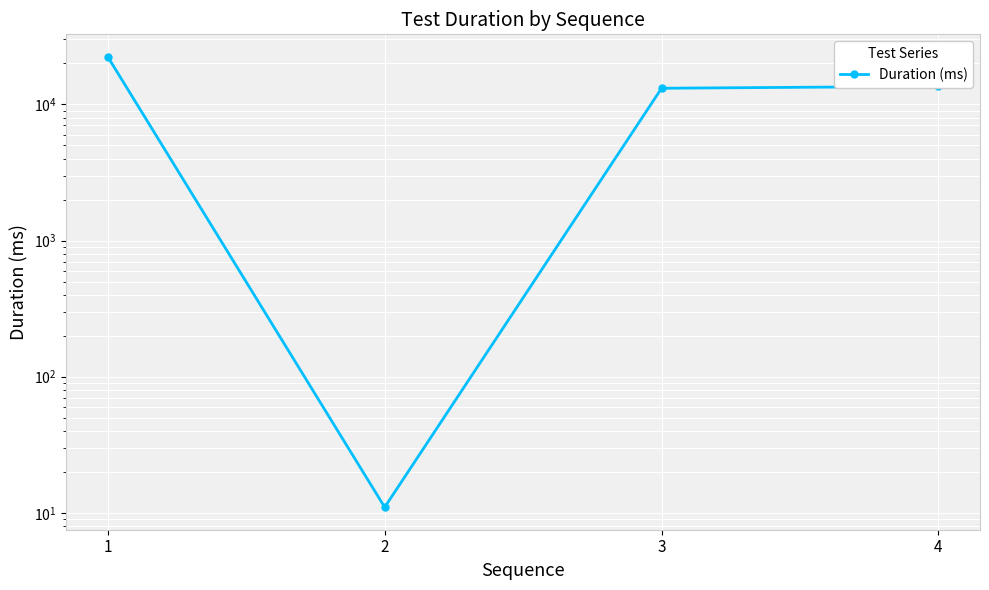

Reading left to right, transcribe all the data shown in this chart.

22338	11	13136	13558